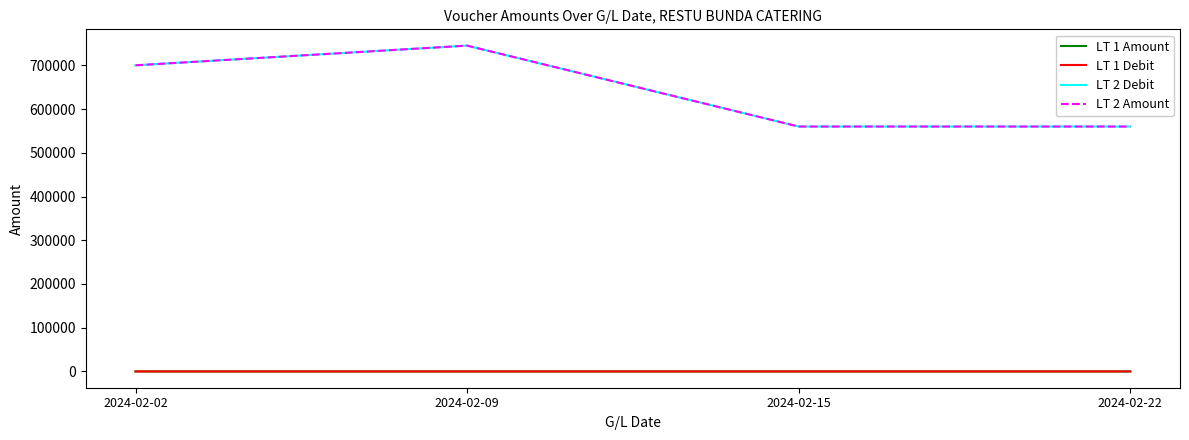

True or false: LT 2 Amount and LT 2 Debit cross at least once.

False